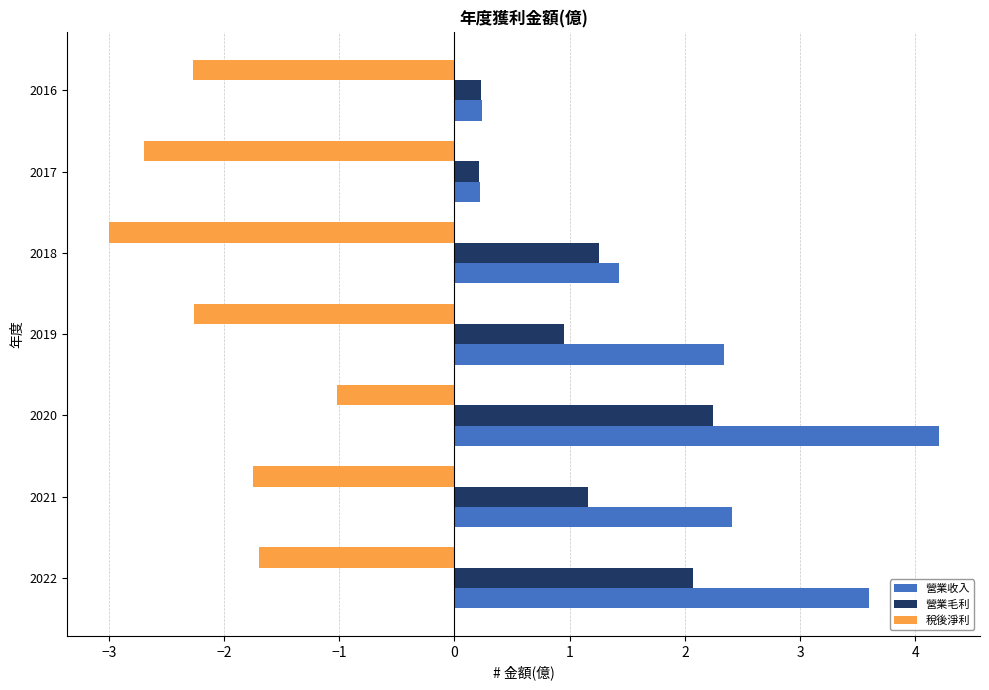

The 稅後淨利 series shows -1.0 at 2016. True or false?

False